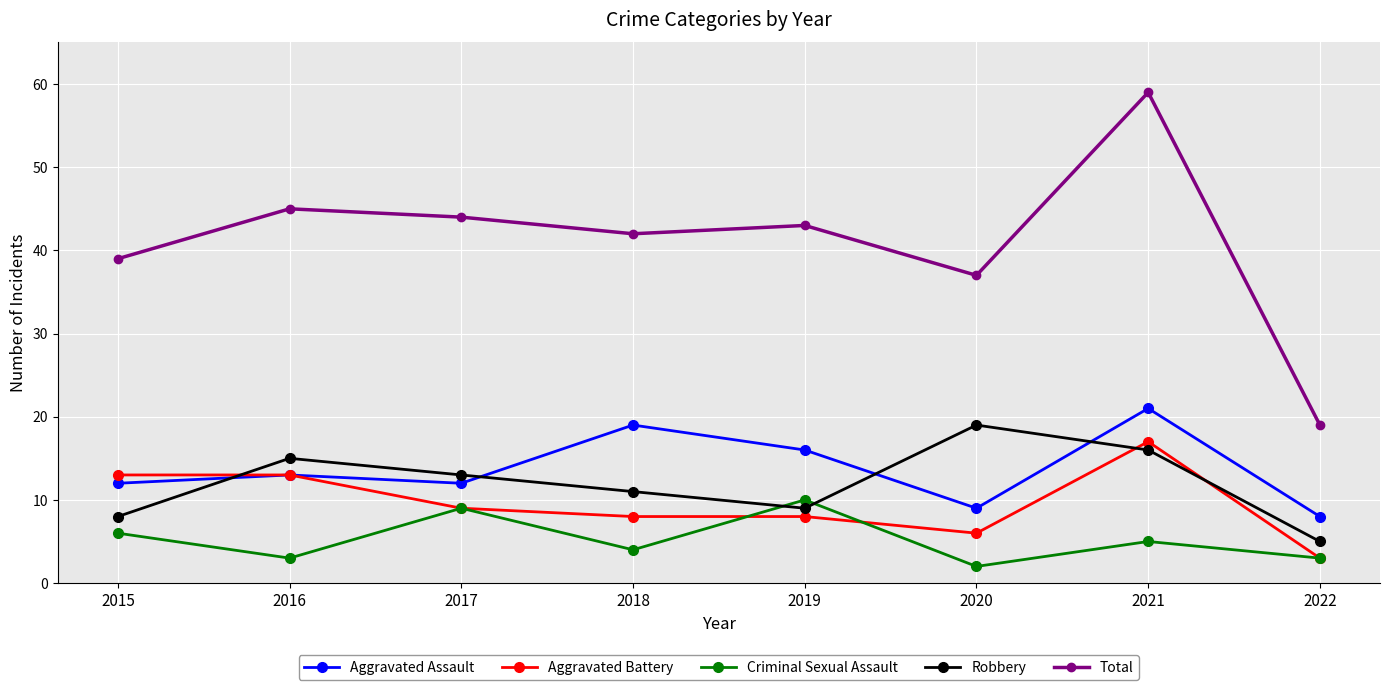

Reading left to right, extract all data points from this chart.

Aggravated Assault: 2015=12	2016=13	2017=12	2018=19	2019=16	2020=9	2021=21	2022=8
Aggravated Battery: 2015=13	2016=13	2017=9	2018=8	2019=8	2020=6	2021=17	2022=3
Criminal Sexual Assault: 2015=6	2016=3	2017=9	2018=4	2019=10	2020=2	2021=5	2022=3
Robbery: 2015=8	2016=15	2017=13	2018=11	2019=9	2020=19	2021=16	2022=5
Total: 2015=39	2016=45	2017=44	2018=42	2019=43	2020=37	2021=59	2022=19